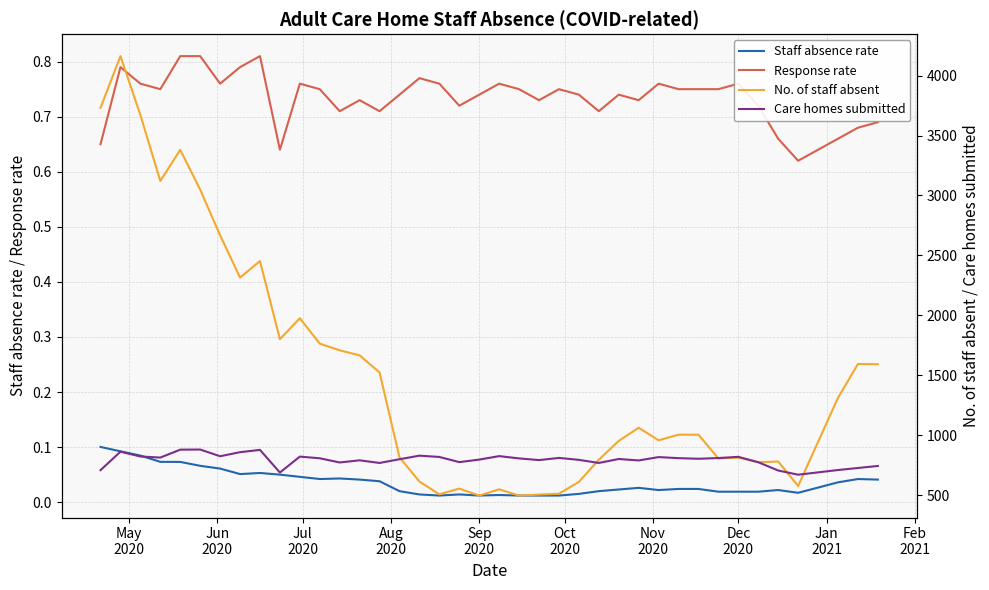

True or false: Staff absence rate and Response rate cross at least once.

False